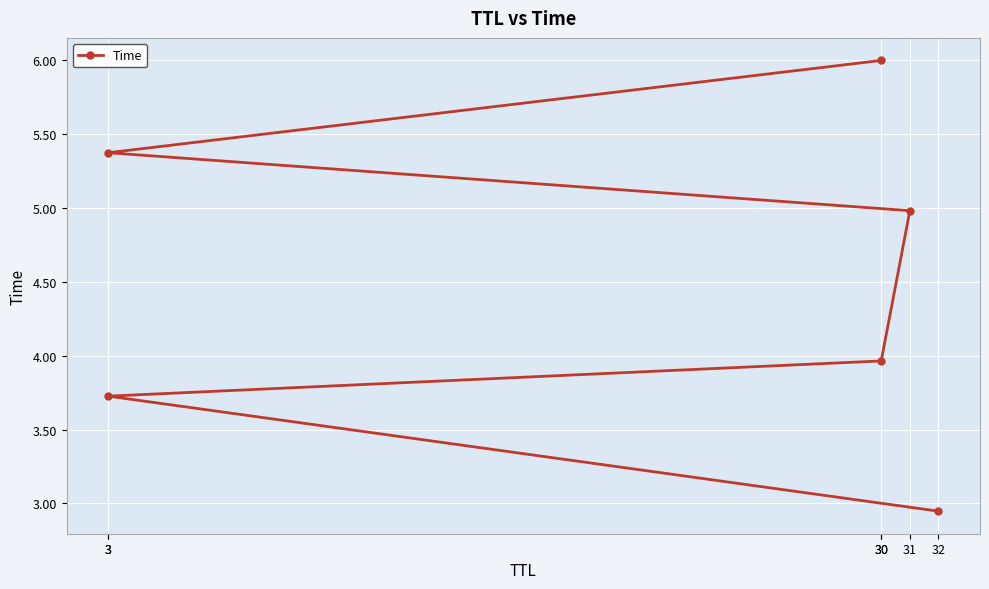

What is the value of the 3rd point from the left?

4.0